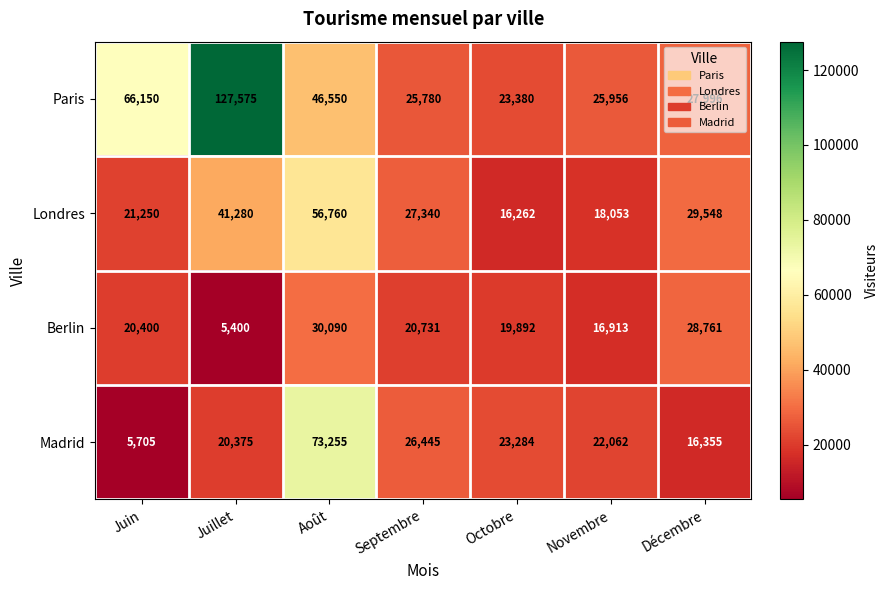

Rank the series by their maximum value, from highest to lowest.

Paris, Madrid, Londres, Berlin